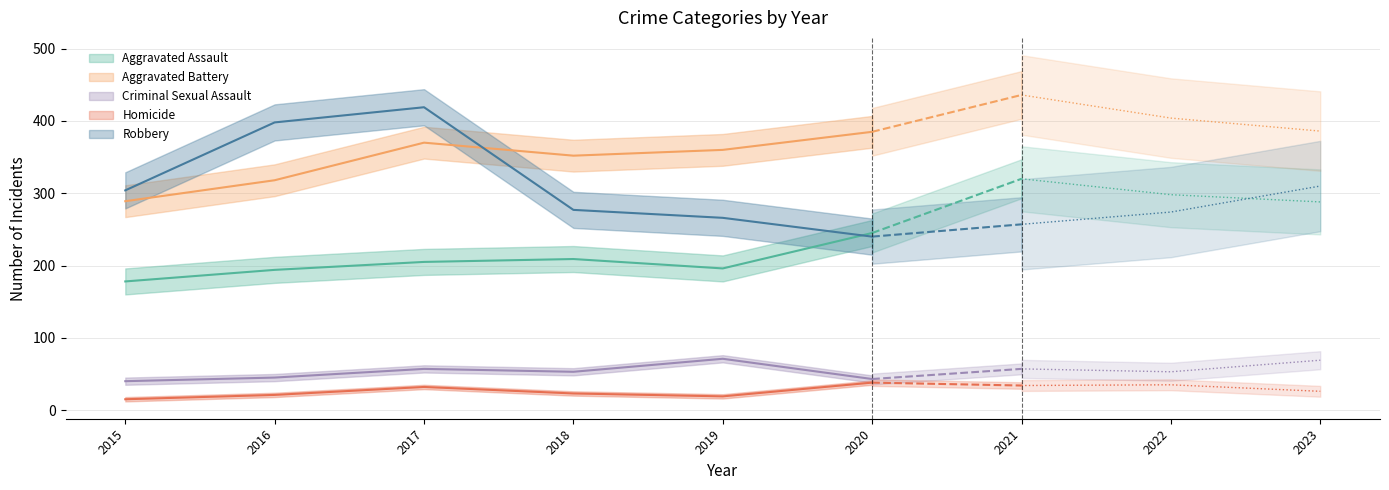

True or false: Robbery and Homicide intersect in this chart.

False